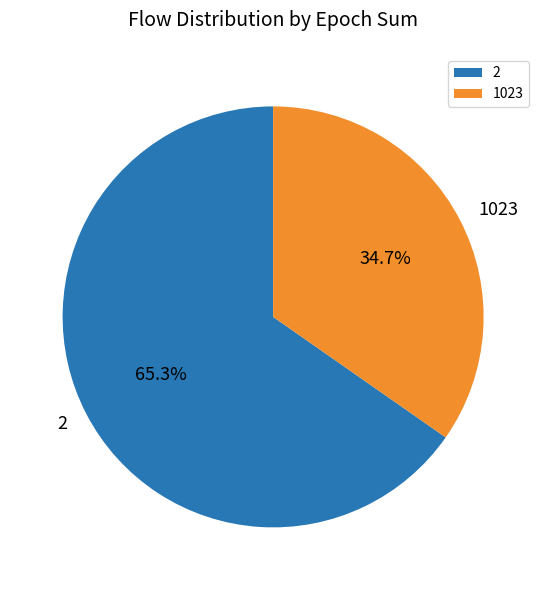

Does any single category account for the majority?

Yes